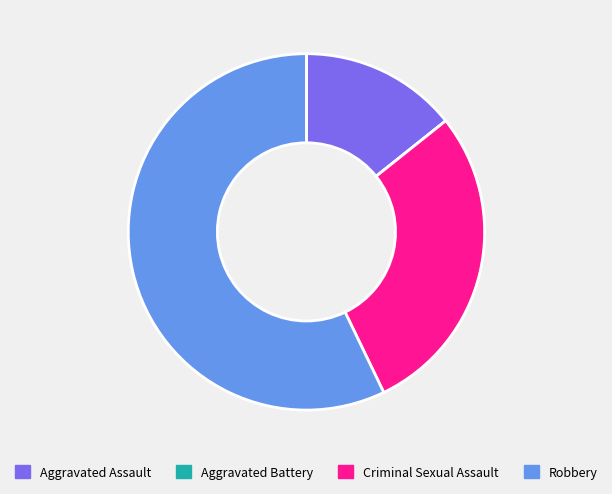

What is the majority slice?

Robbery